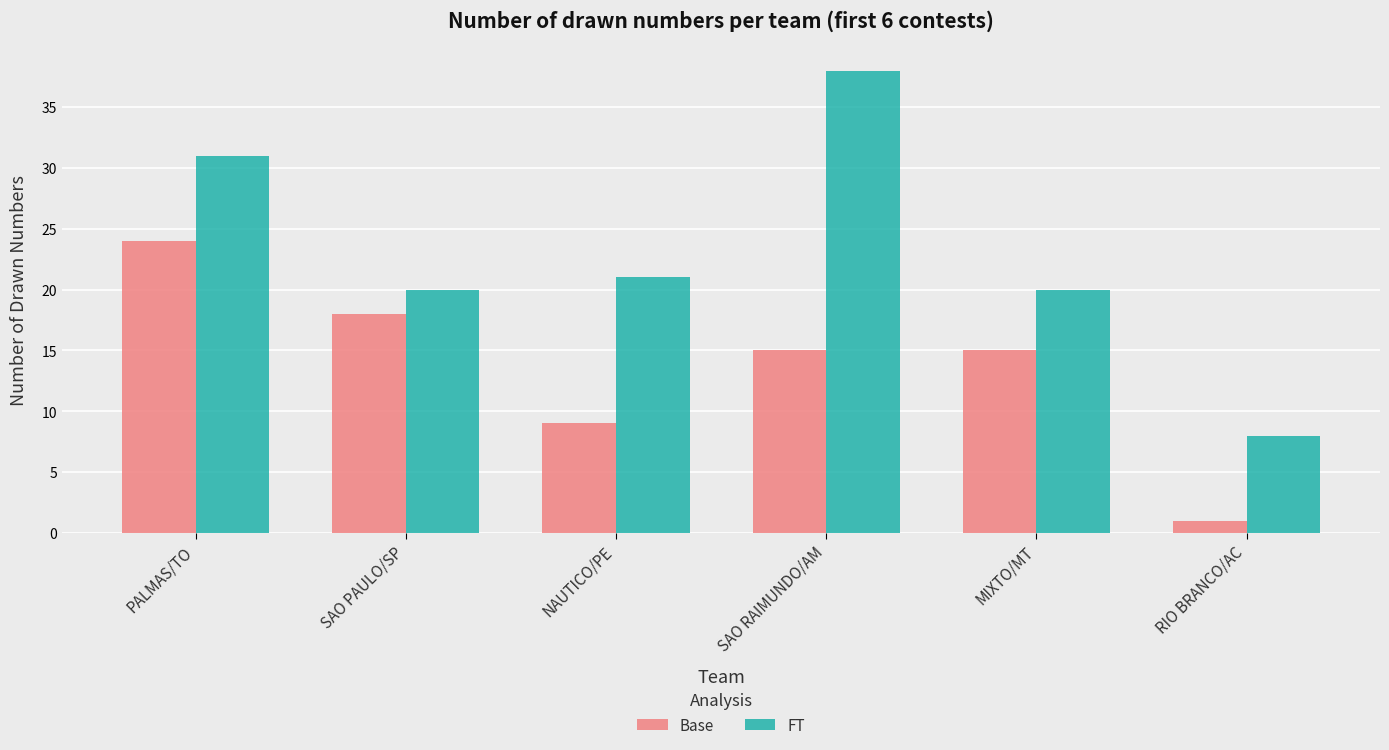

What is the sum of all FT values?

138